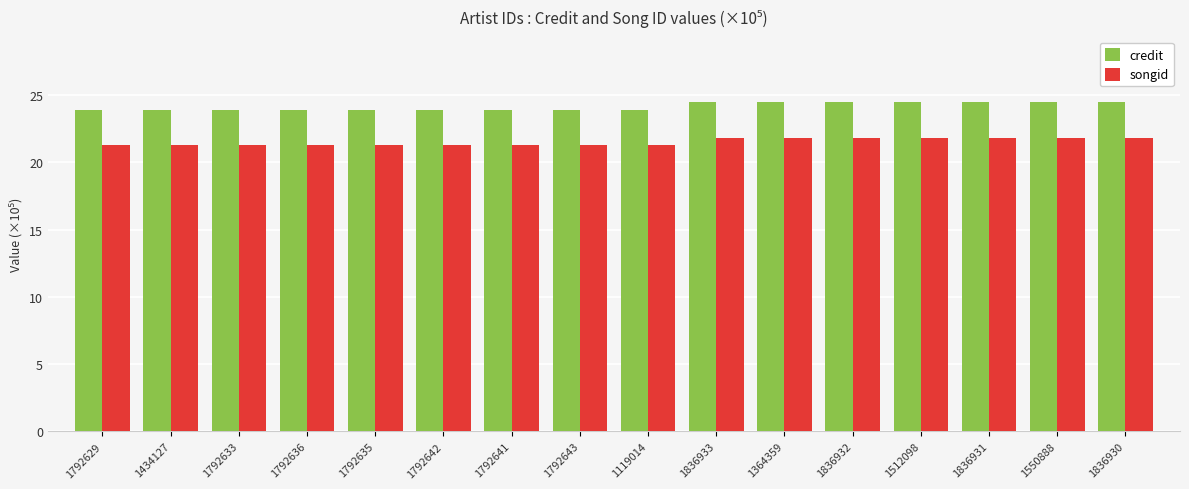

Which series has the widest spread of values?

credit